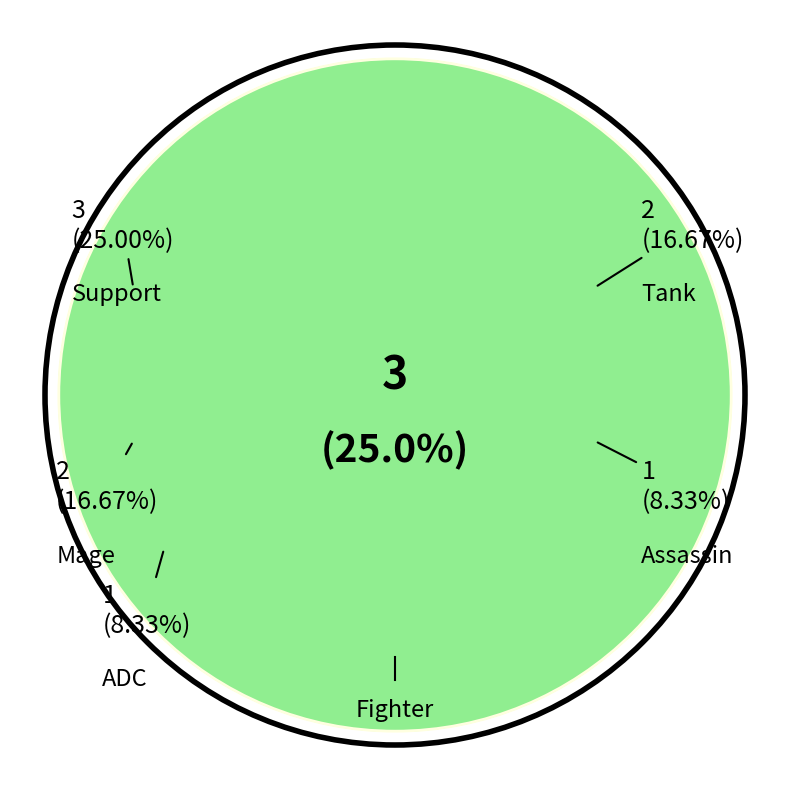

Combined, what portion of the pie is Support and Tank?

41.7%